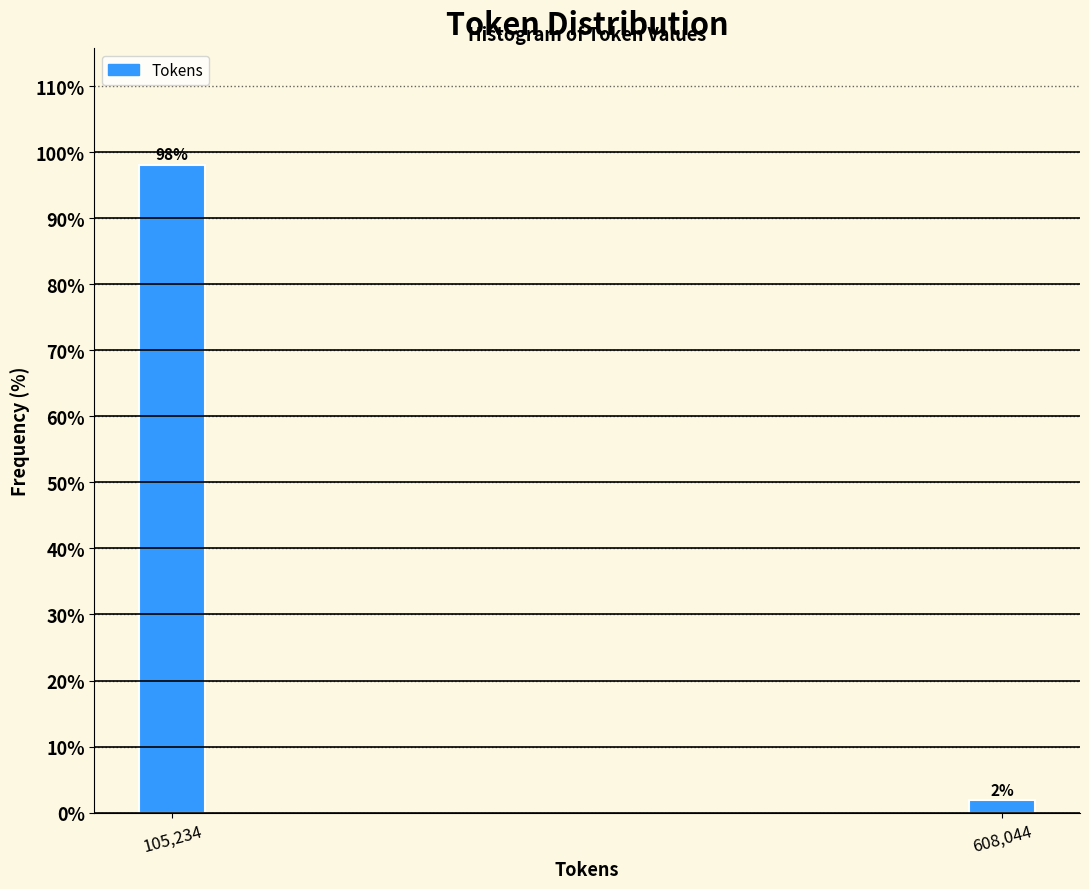

List the labels in order of value, smallest first.

608,044, 105,234